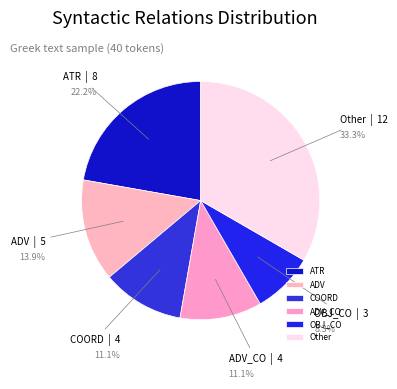

To the nearest percent, what percentage of the pie is ATR?

22%